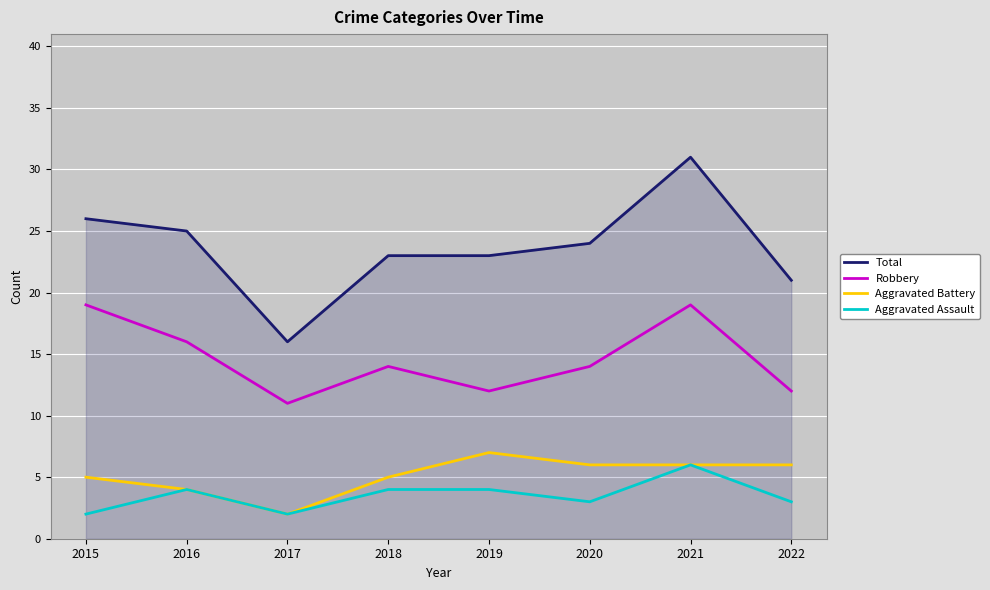

Read the Aggravated Battery value at 2015.

5